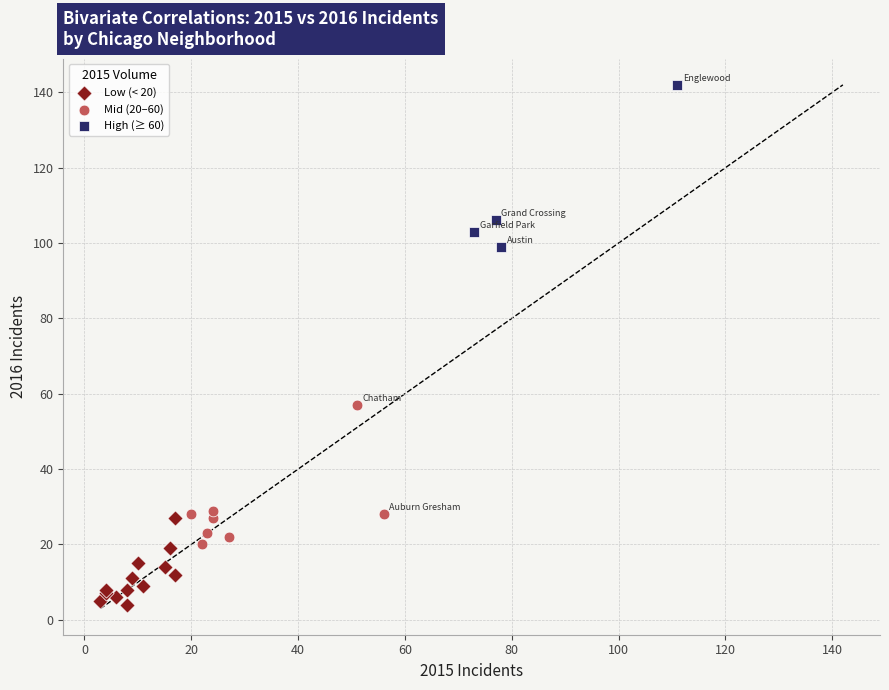

Which series reaches the minimum Y coordinate?

Low (< 20)